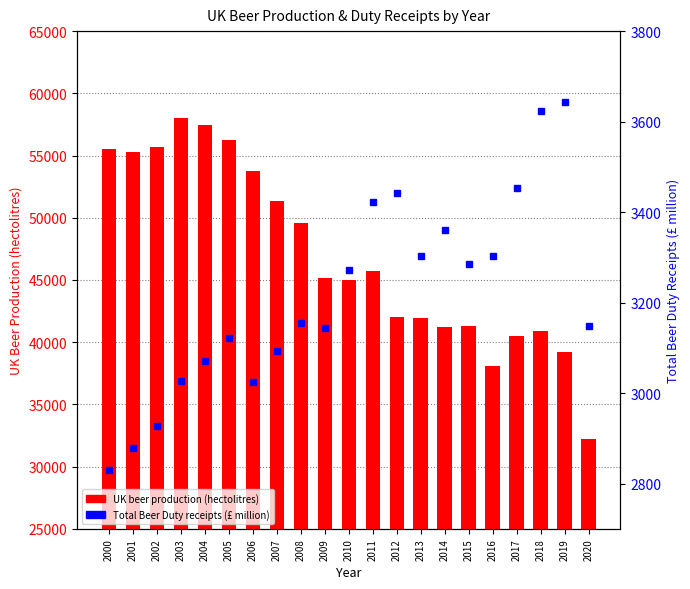

Count the number of categories in the chart.

21